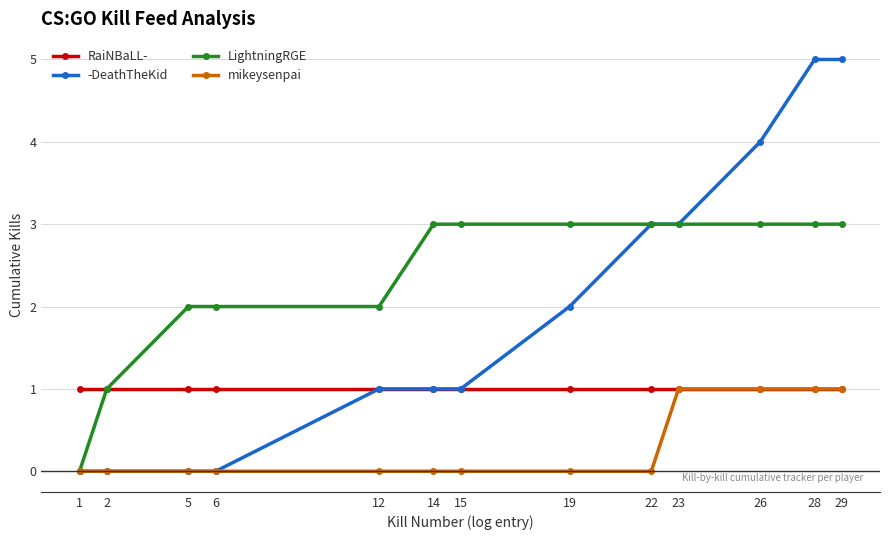

Which series has the largest total across all categories?

LightningRGE